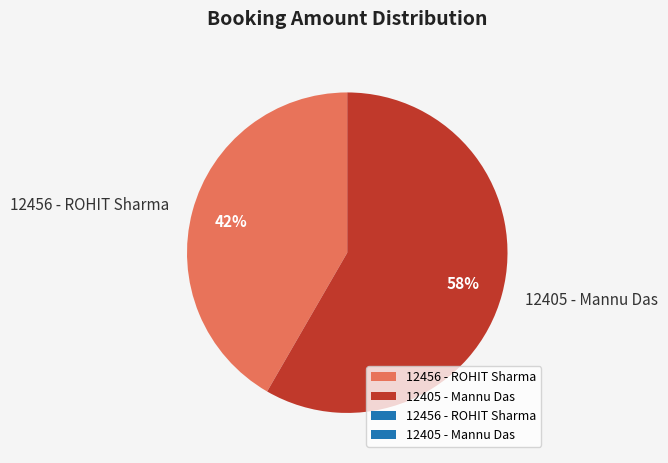

Which slice is the largest?

12405 - Mannu Das